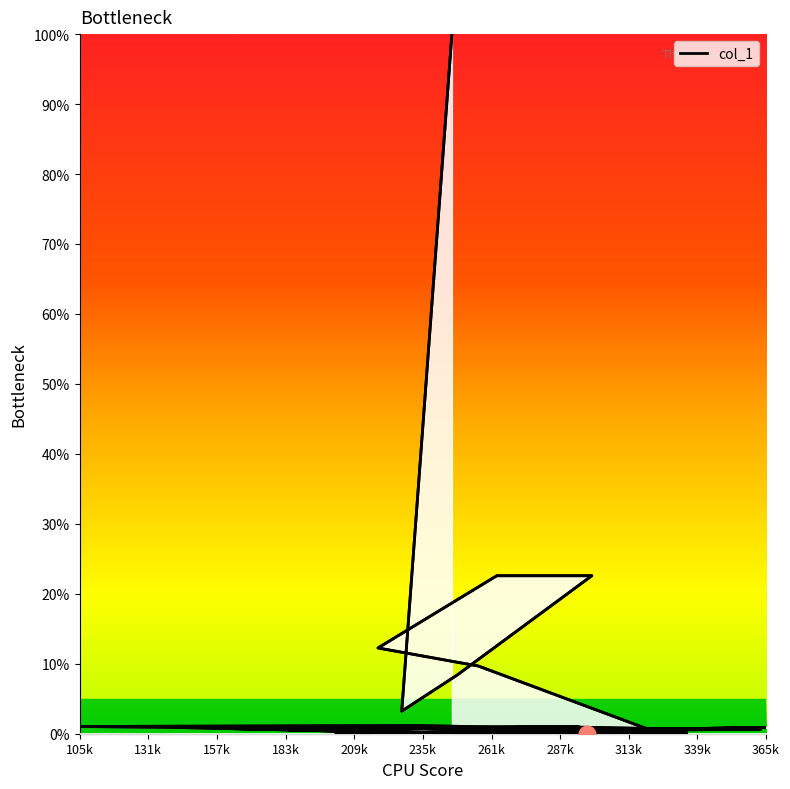

Count the number of data series in this chart.

1